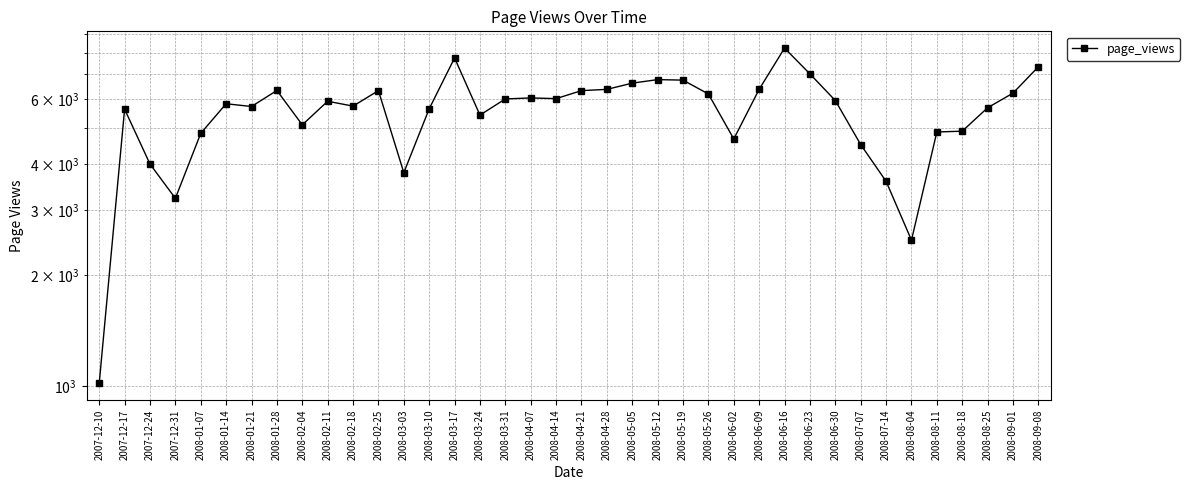

Reading left to right, list all the values displayed in this chart.

2007-12-10=1019	2007-12-17=5633	2007-12-24=4001	2007-12-31=3230	2008-01-07=4844	2008-01-14=5826	2008-01-21=5727	2008-01-28=6330	2008-02-04=5108	2008-02-11=5918	2008-02-18=5741	2008-02-25=6324	2008-03-03=3791	2008-03-10=5645	2008-03-17=7753	2008-03-24=5429	2008-03-31=6004	2008-04-07=6042	2008-04-14=6016	2008-04-21=6323	2008-04-28=6373	2008-05-05=6625	2008-05-12=6773	2008-05-19=6751	2008-05-26=6192	2008-06-02=4678	2008-06-09=6377	2008-06-16=8244	2008-06-23=7018	2008-06-30=5944	2008-07-07=4517	2008-07-14=3592	2008-08-04=2488	2008-08-11=4886	2008-08-18=4910	2008-08-25=5683	2008-09-01=6225	2008-09-08=7339